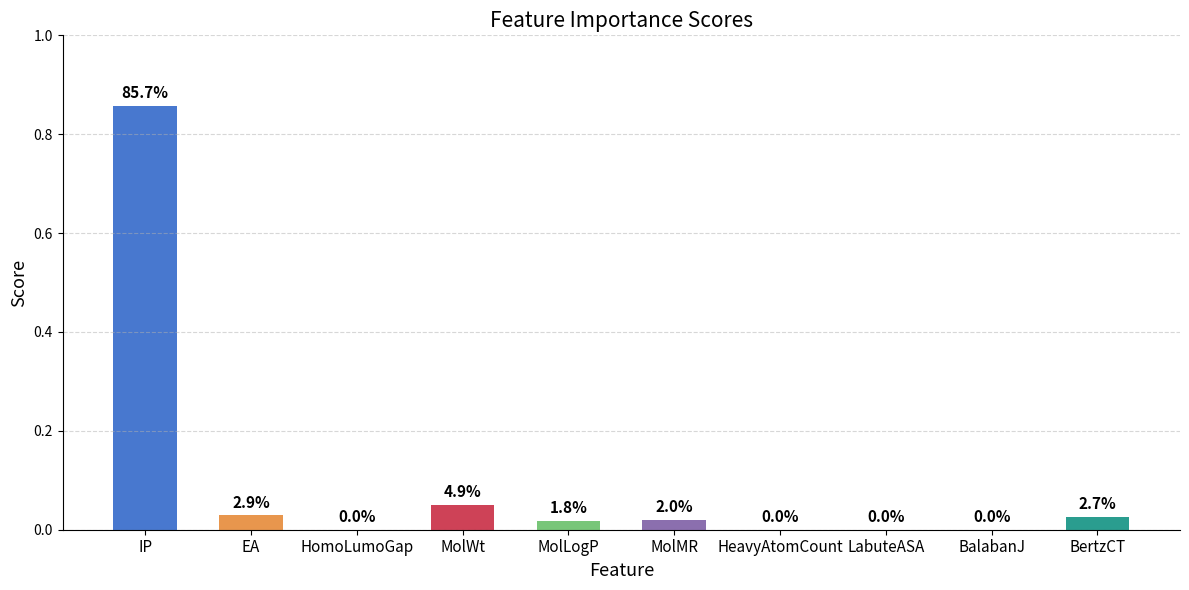

What is the label of the 9th bar from the left?

BalabanJ